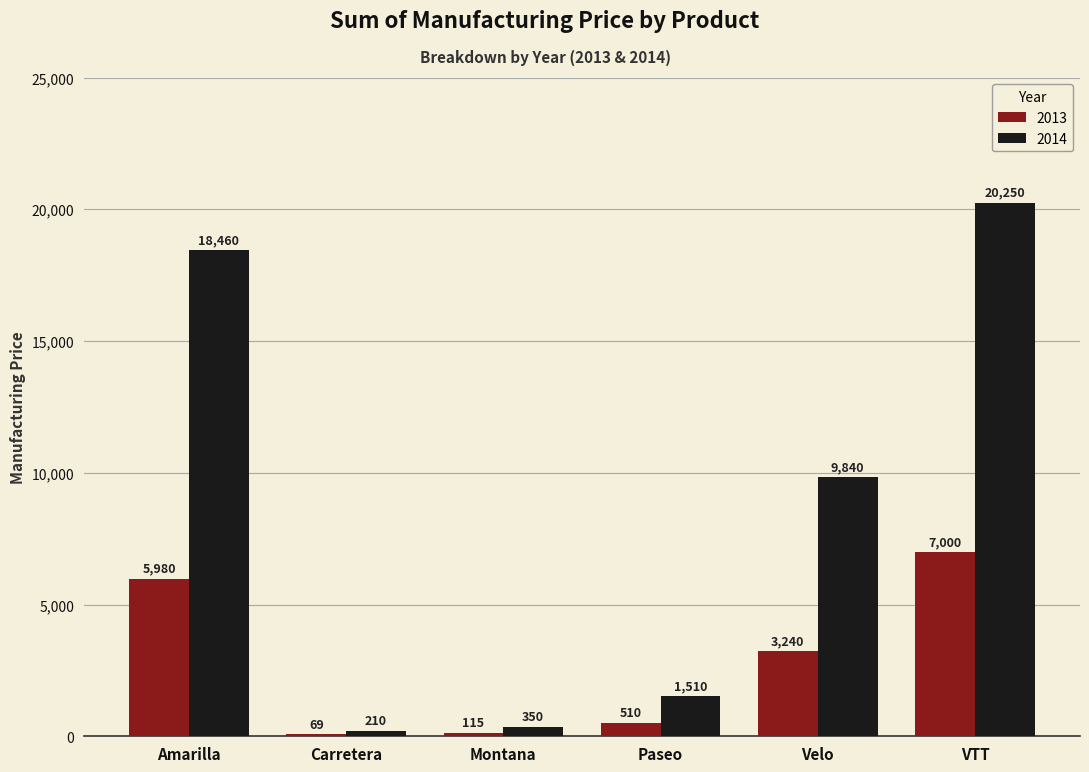

Does the chart contain stacked bars?

No